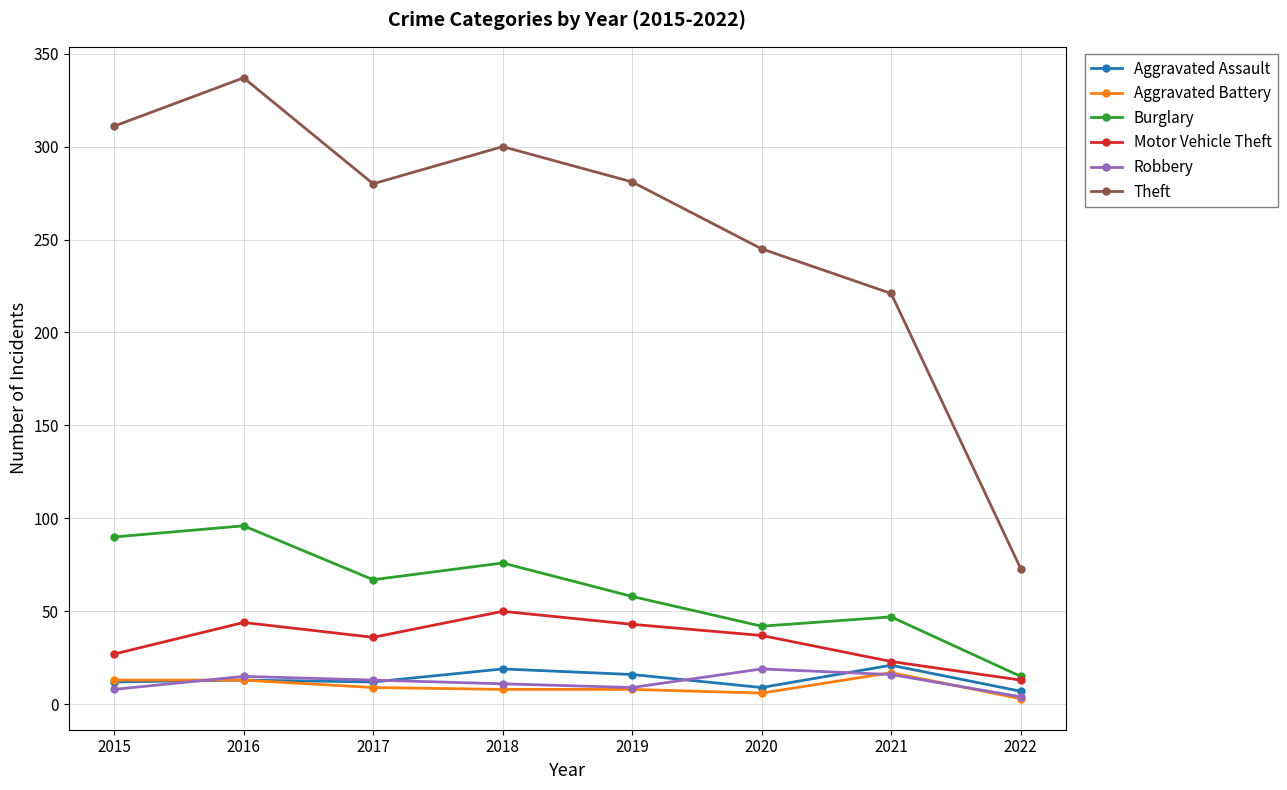

At how many categories does at least one series exceed 295?

3